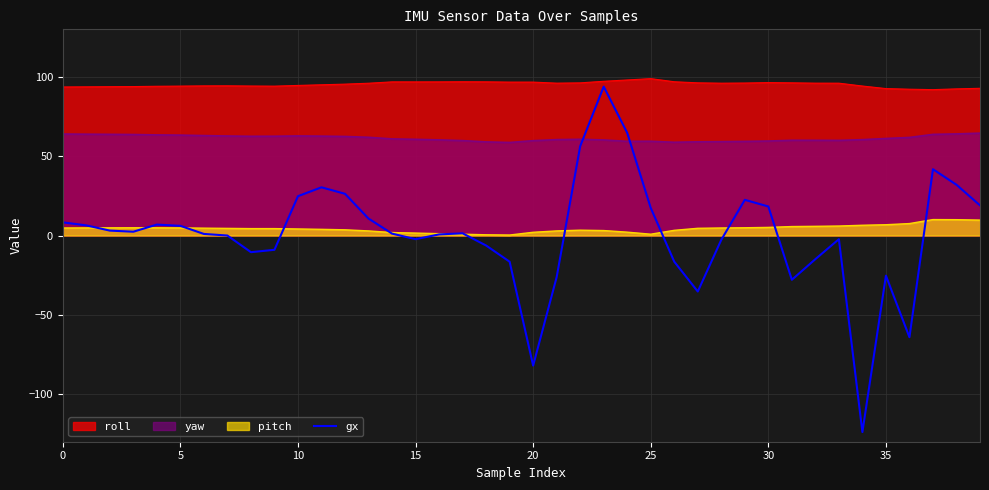

What is the difference between the maximum and second lowest values?

175.9